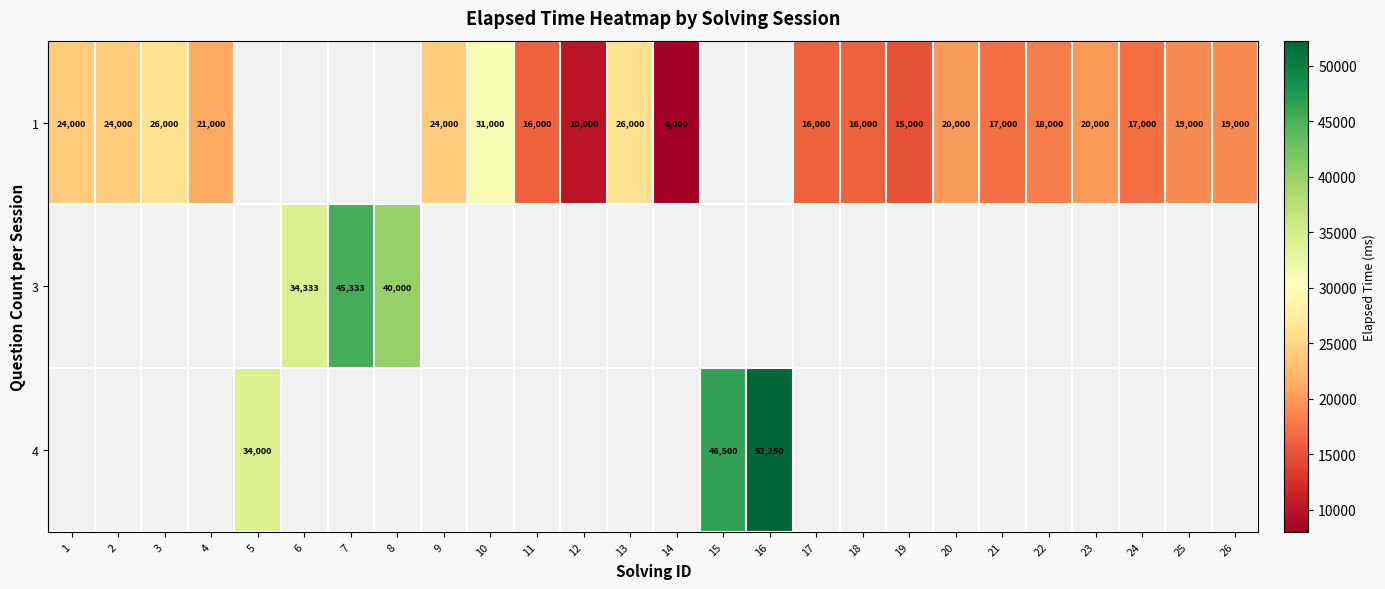

True or false: 4 has a value of 34000 at 5.

True